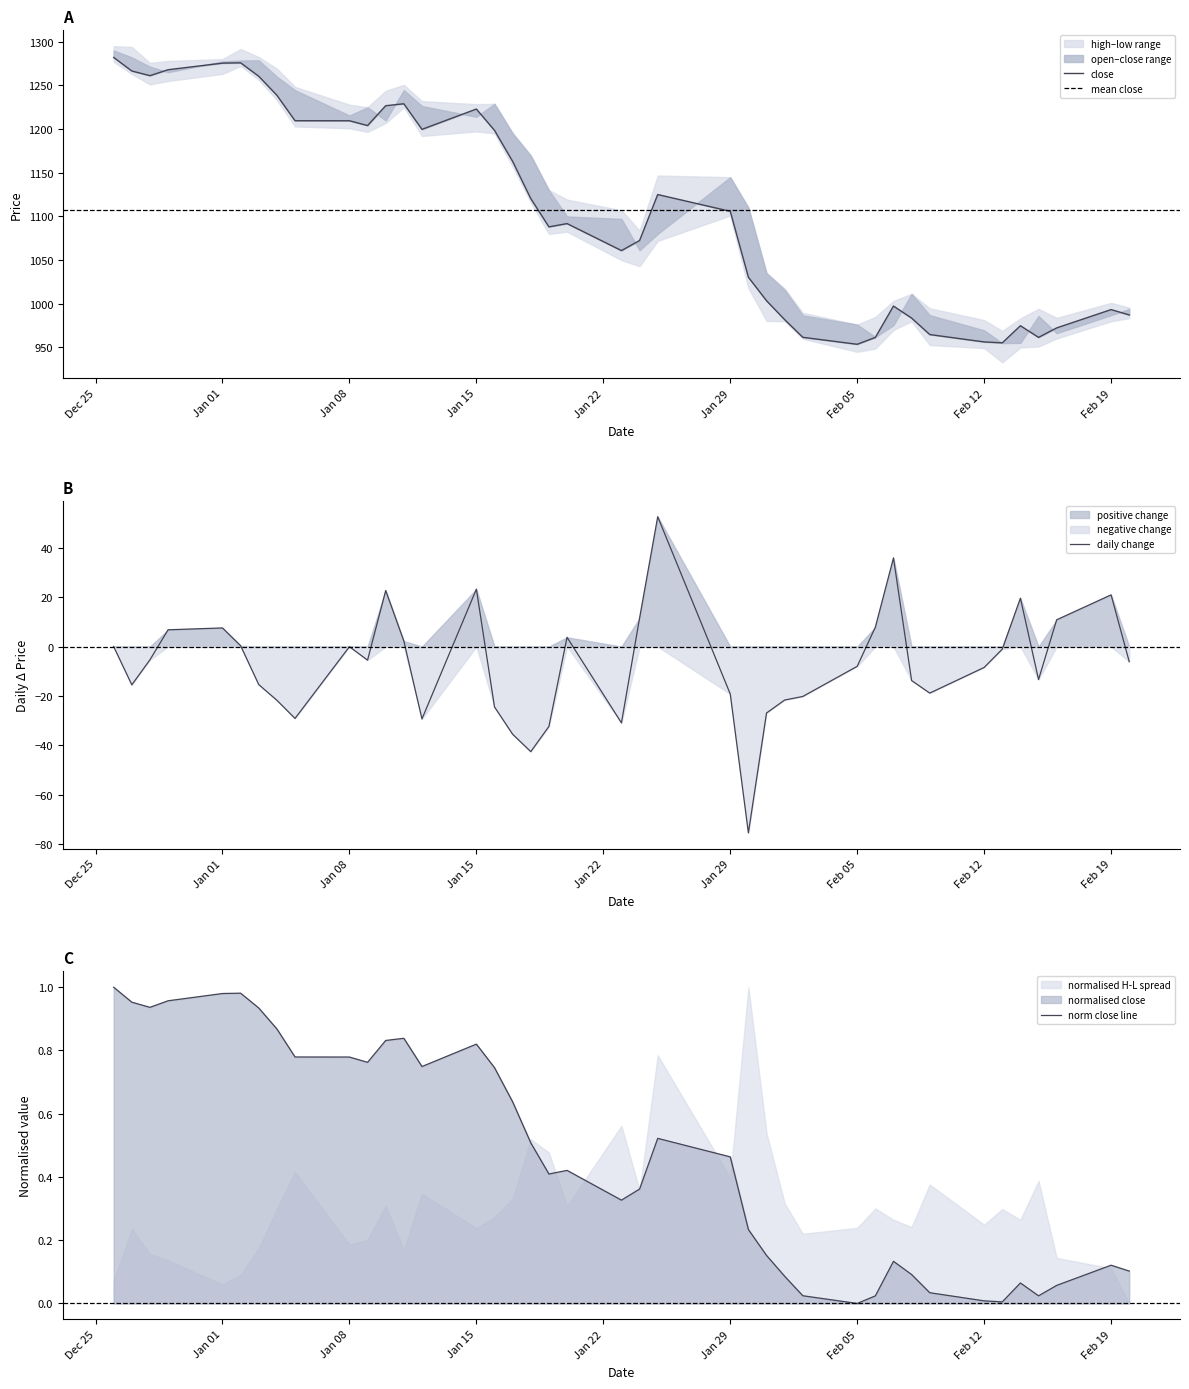

The value of high at high is 1282.0. True or false?

True